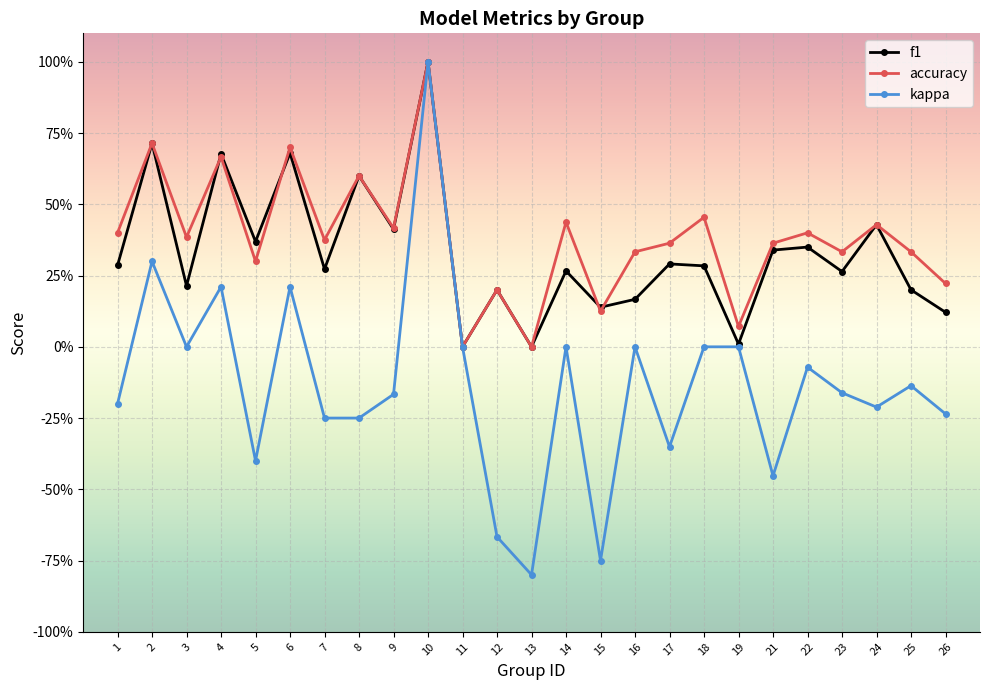

Is the value of kappa at 16 greater than the value of f1 at 25?

No